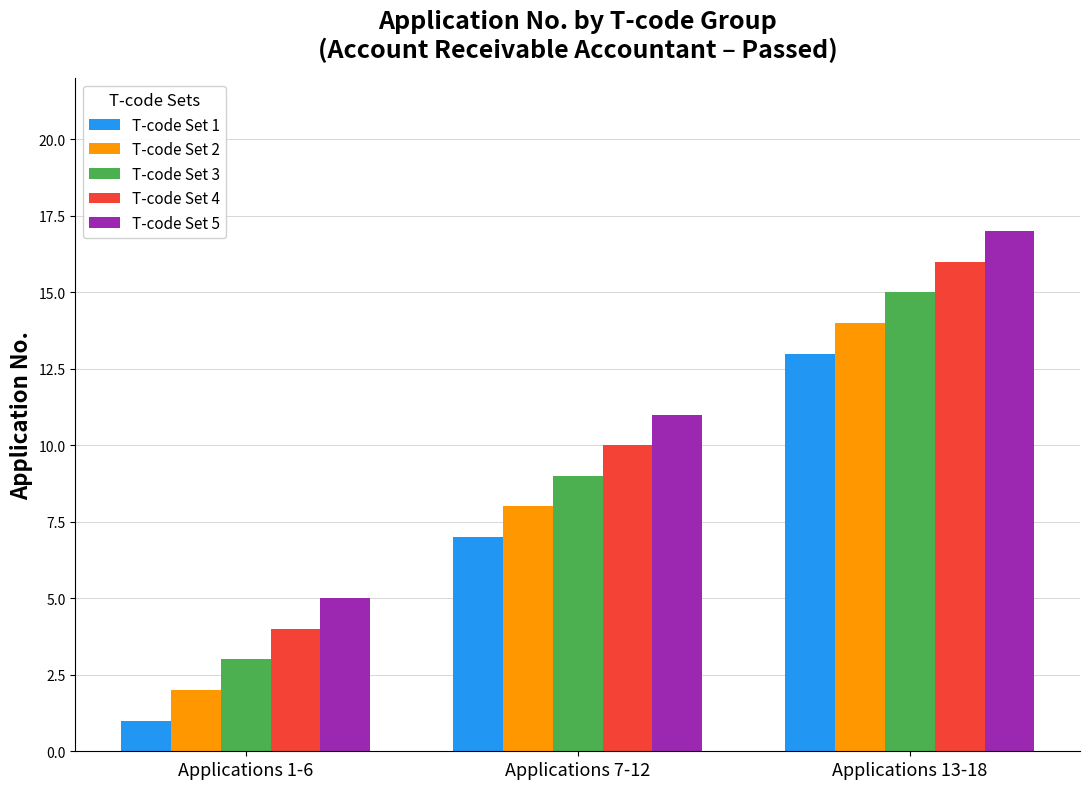

What is the difference between the T-code Set 3 values at Applications 1-6 and Applications 13-18?

12